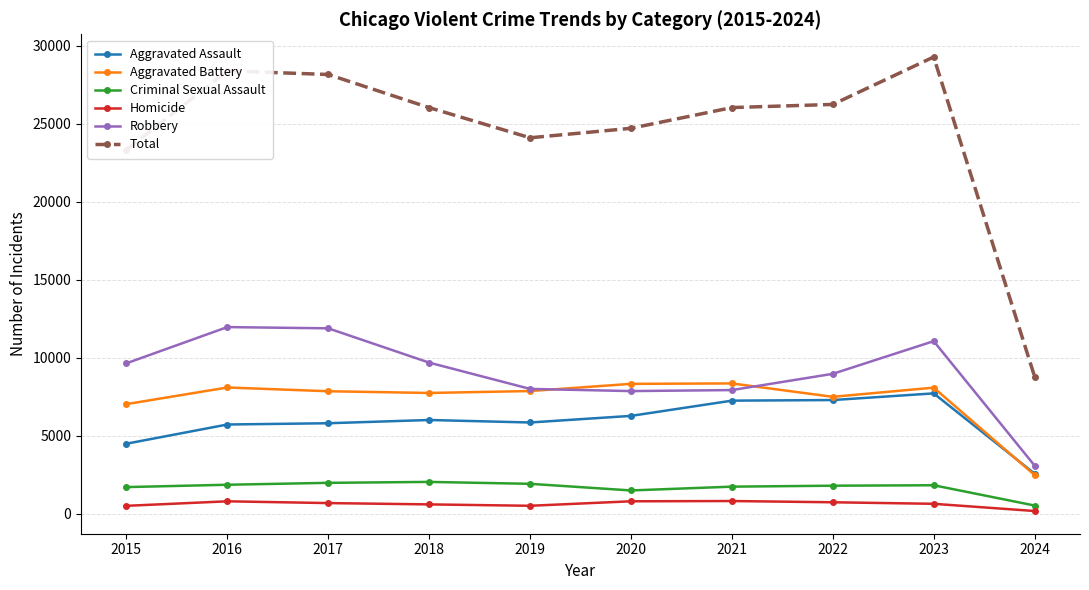

True or false: Homicide has more than 1 points higher than both neighbors.

True